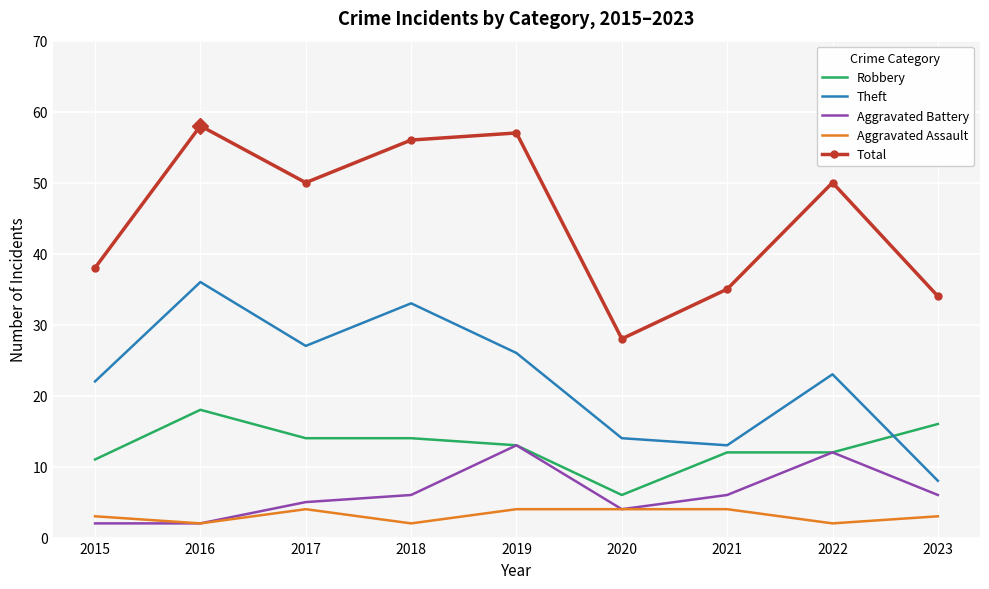

What is the sum of the Aggravated Battery values at 2015 and 2023?

8